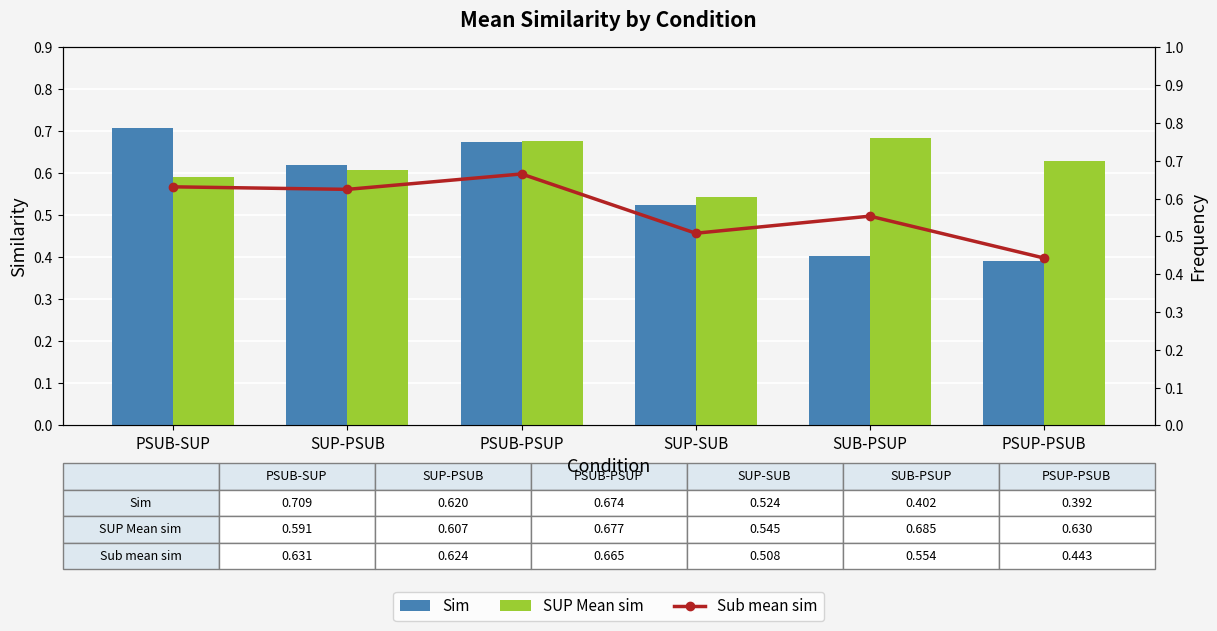

What position from the left is SUB-PSUP?

5